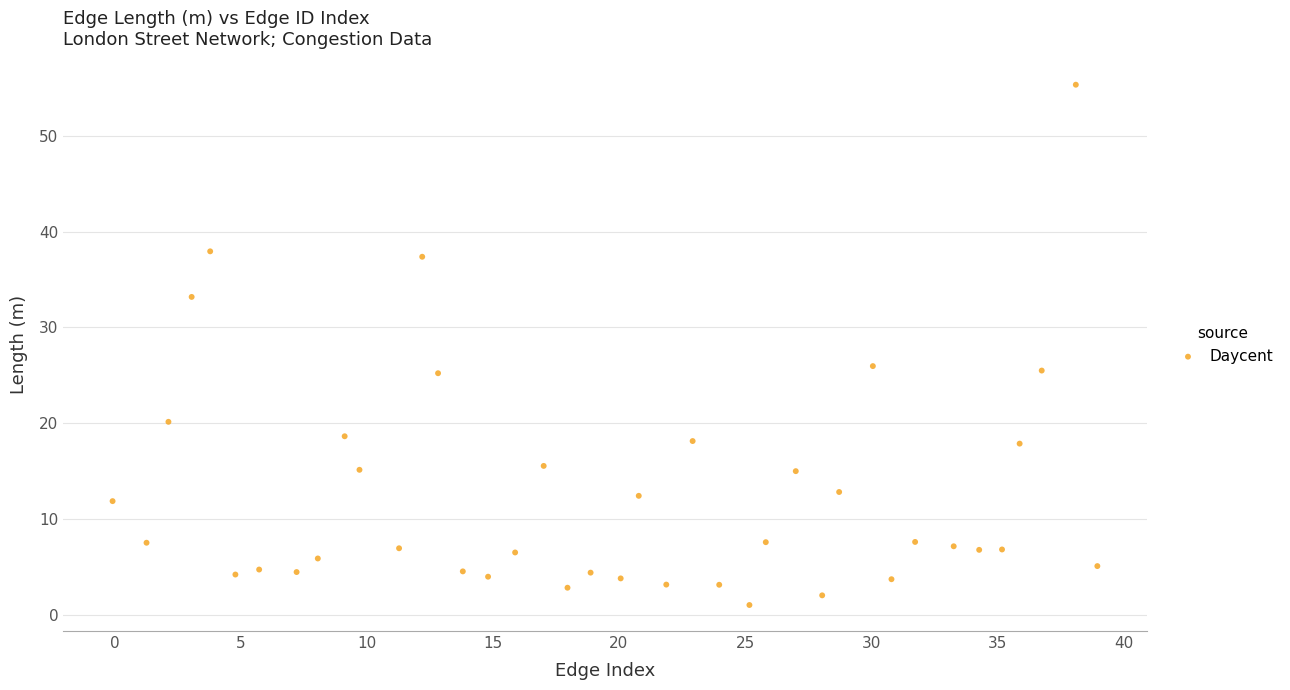

What is the range of X values (max minus min)?

39.0